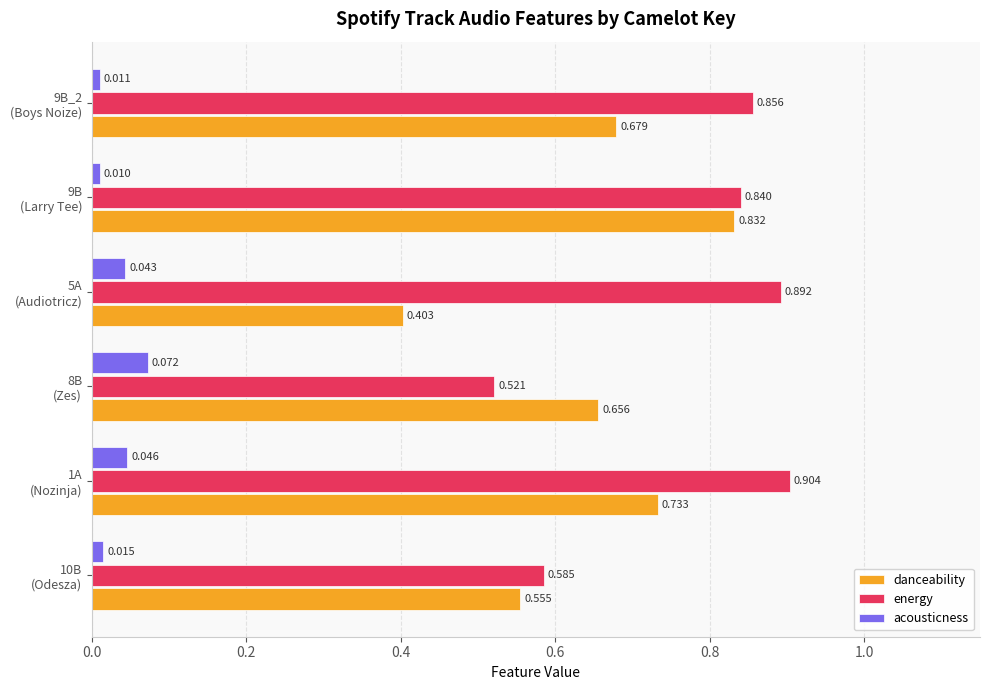

What are all the series names shown in the legend?

danceability, energy, acousticness